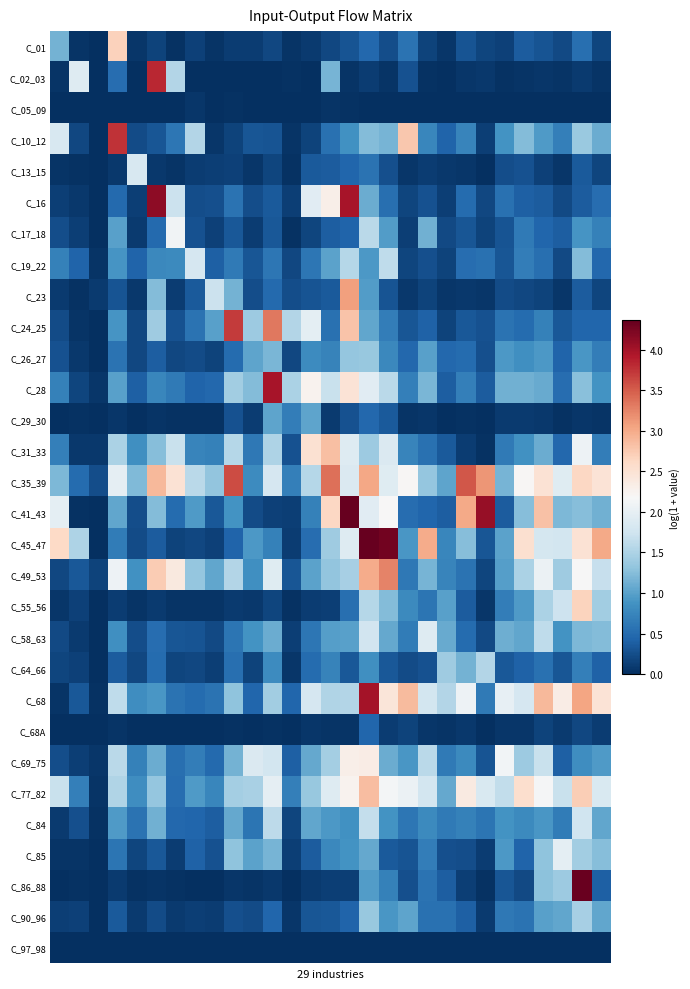

Which category has the highest value across all series?

15